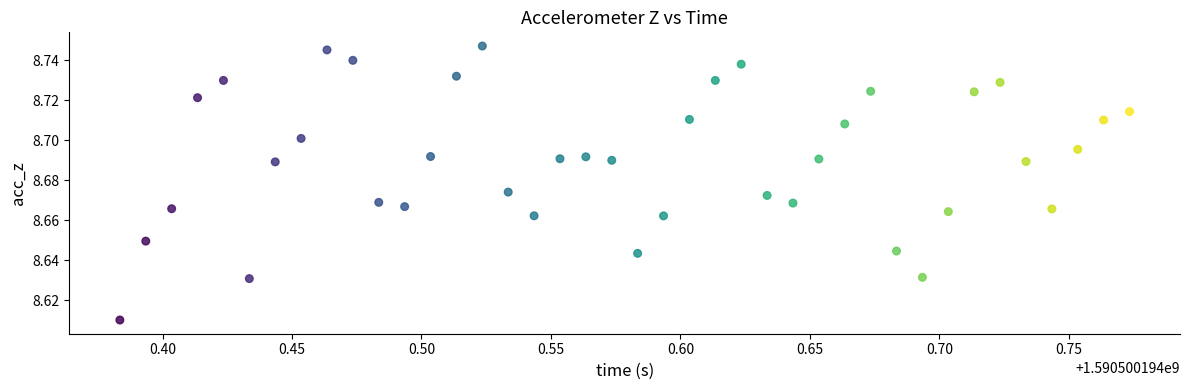

What is the range of X values (max minus min)?

0.4